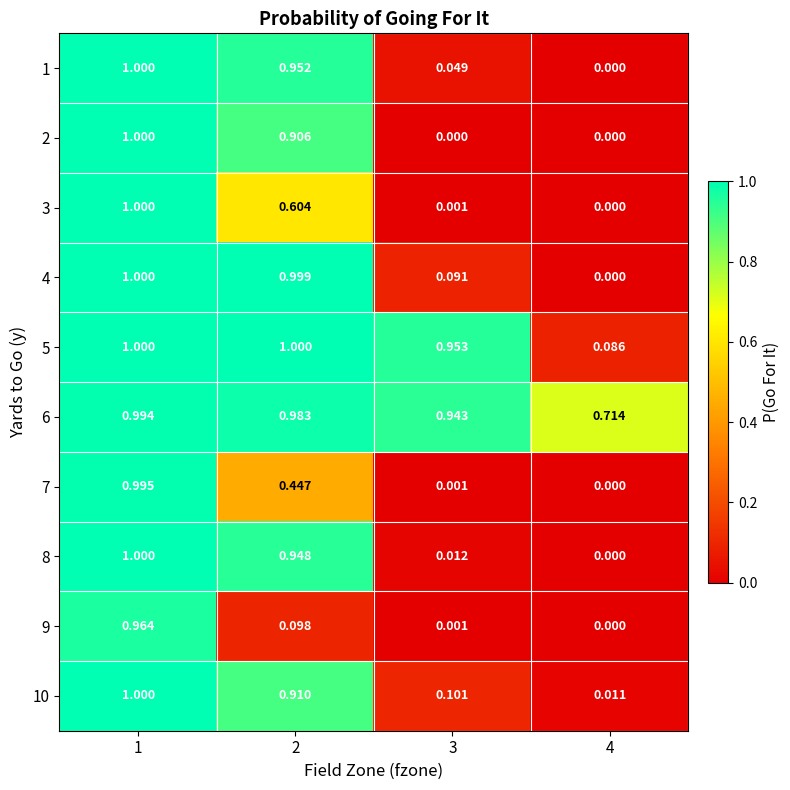

At which category is the sum across all series the highest?

1